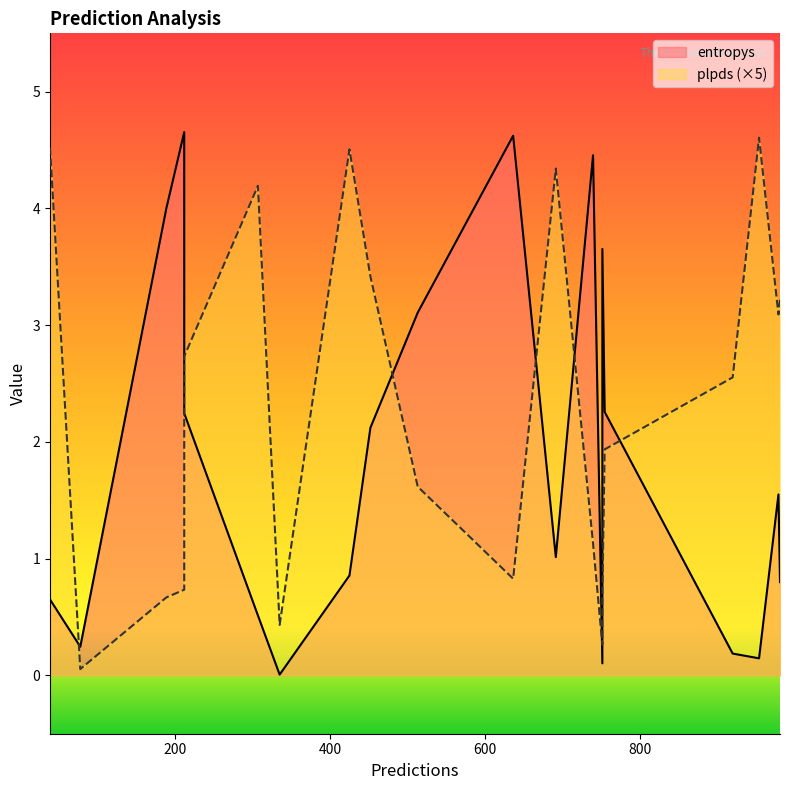

Reading left to right, what are all the values shown in this chart?

entropys: 78=0.2	751=0.1	754=2.3	212=4.7	189=4.0	953=0.1	980=0.8	978=1.6	513=3.1	452=2.1	919=0.2	212=2.2	751=3.7	335=0.0	636=4.6	39=0.6	739=4.5	691=1.0	307=0.5	425=0.9
plpds: 78=0.0	751=0.1	754=0.4	212=0.1	189=0.1	953=0.9	980=0.6	978=0.6	513=0.3	452=0.7	919=0.5	212=0.5	751=0.1	335=0.1	636=0.2	39=0.9	739=0.2	691=0.9	307=0.8	425=0.9